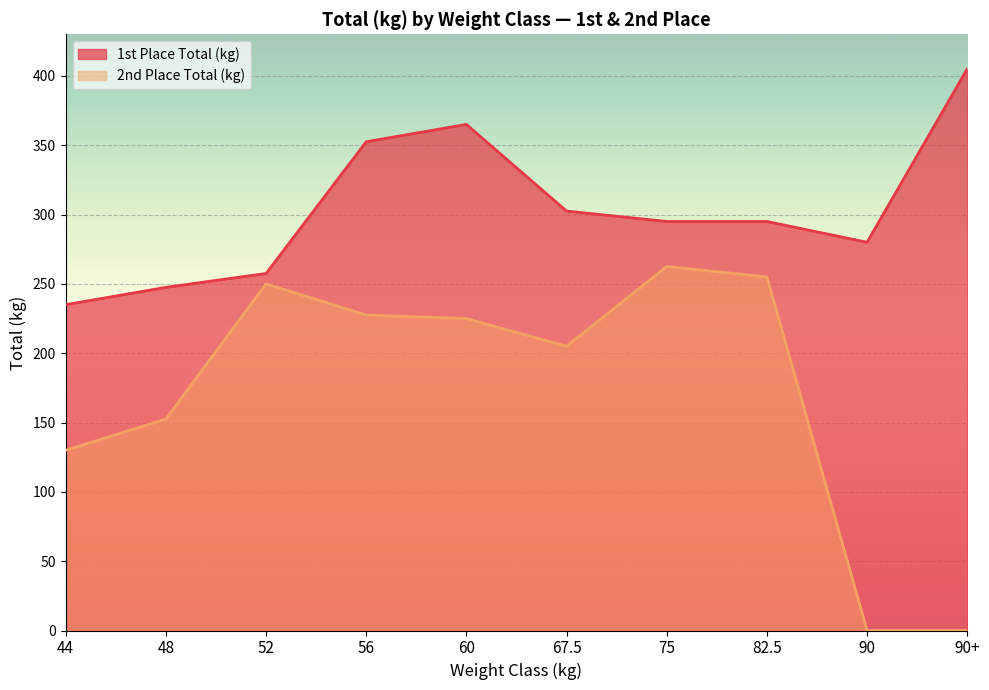

What position from the left is 56?

4